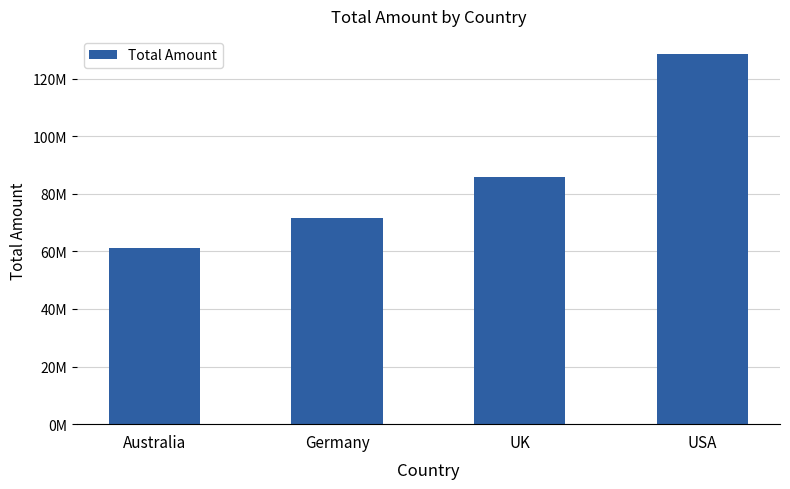

Which has a higher value, Australia or Germany?

Germany